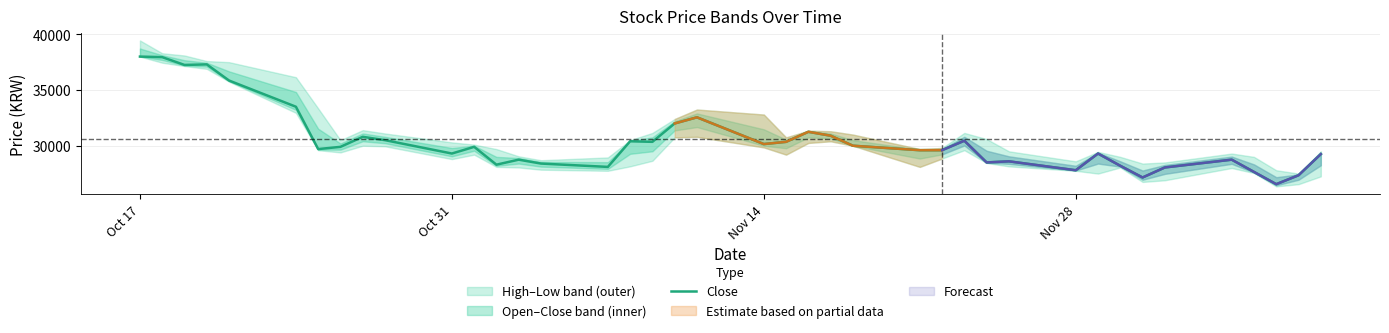

Is it true that the value at 13 is 47428?

False